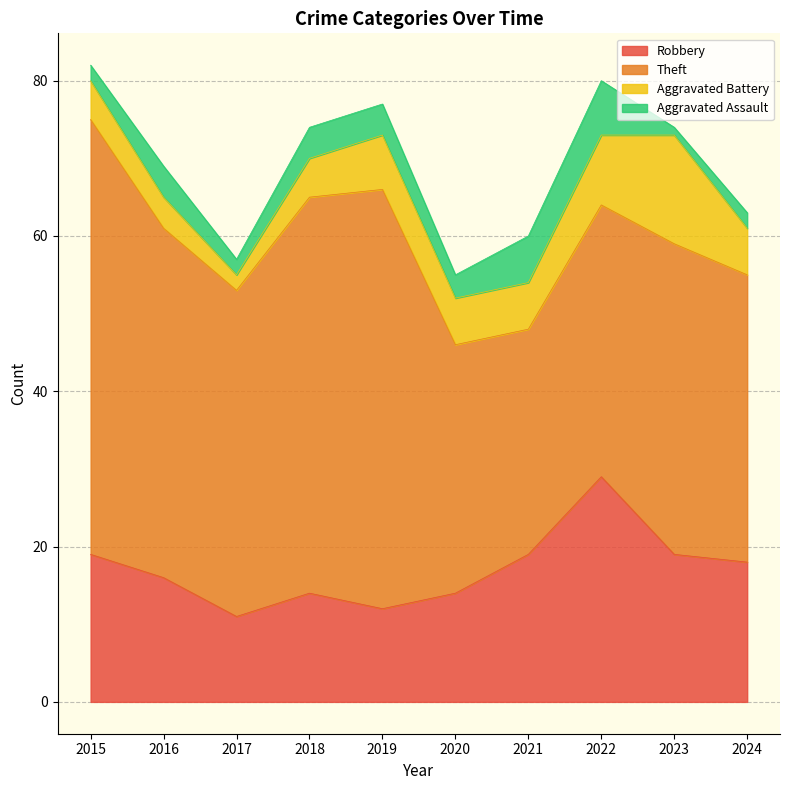

How many lines are shown in the chart?

4